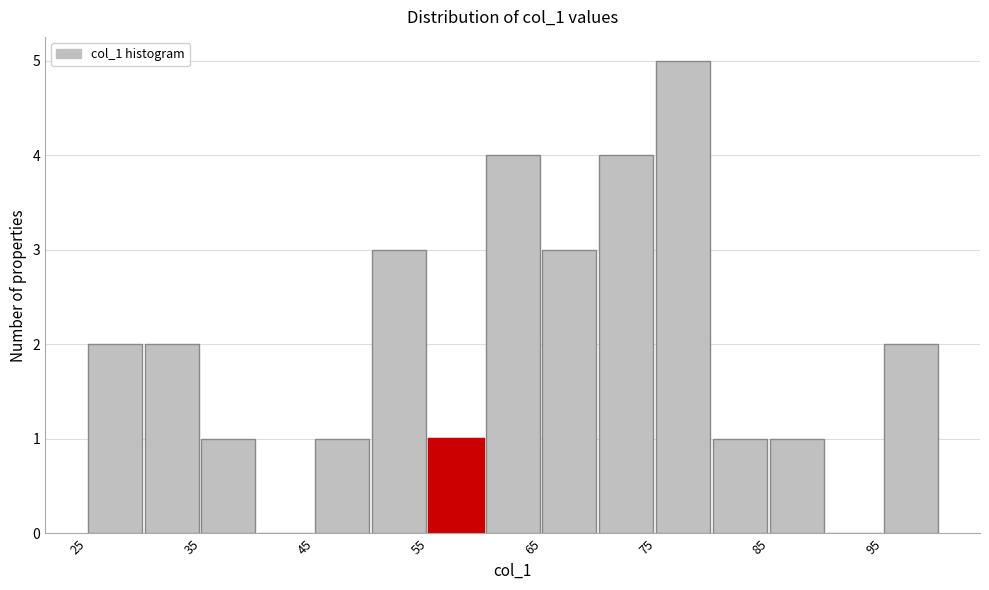

Reading left to right, list every bar in this chart as the range it spans on the x-axis followed by its height. The values are not printed on the chart, so give them approximately, as read against the axis.

25 to 30: 2
30 to 35: 2
35 to 40: 1
40 to 45: 0
45 to 50: 1
50 to 55: 3
55 to 60: 1
60 to 65: 4
65 to 70: 3
70 to 75: 4
75 to 80: 5
80 to 85: 1
85 to 90: 1
90 to 95: 0
95 to 100: 2